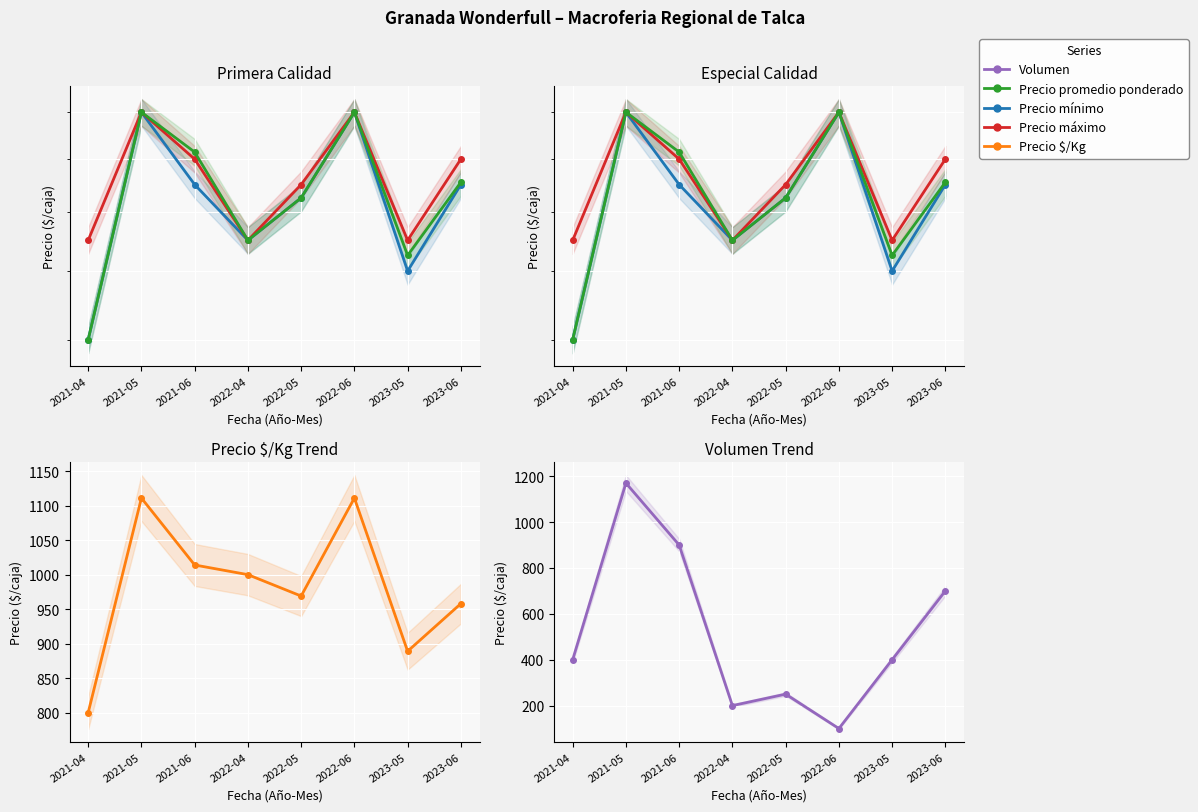

What is the greatest value displayed?

20000